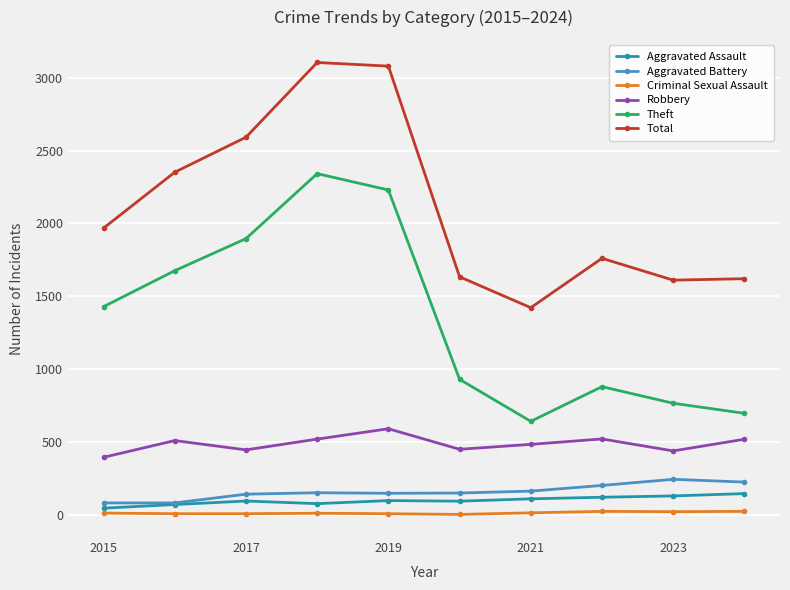

What is the minimum value for Theft?

642